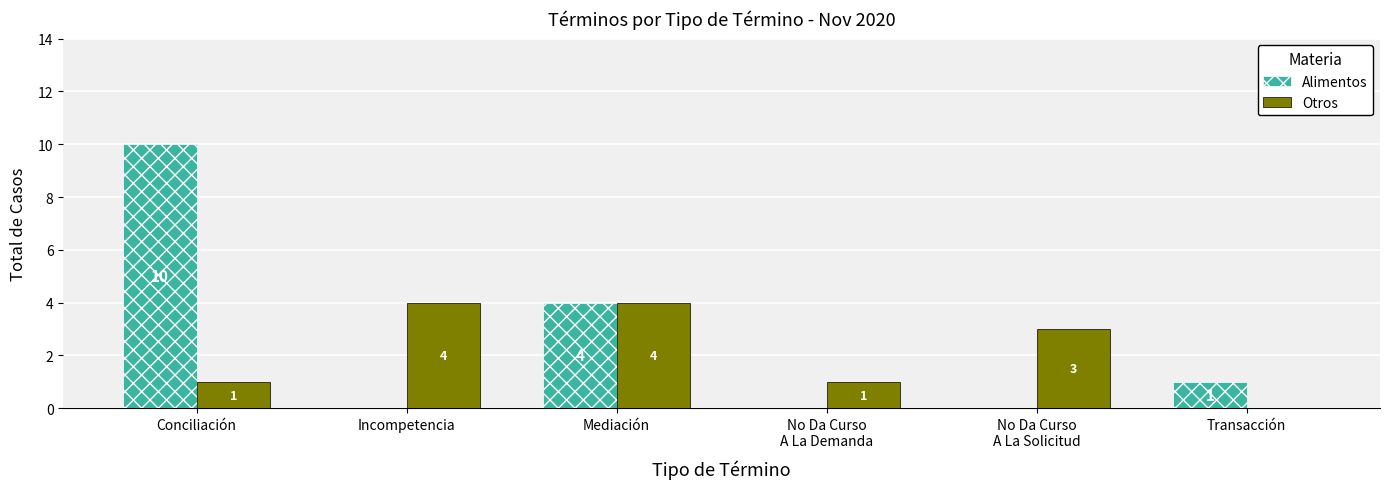

Where does the Alimentos series first go above 1?

Conciliación